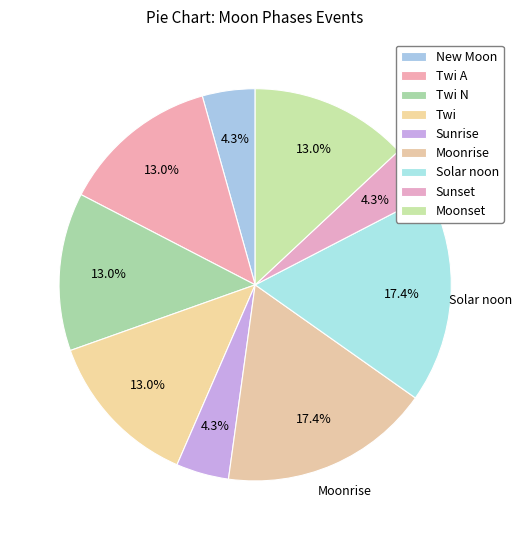

To the nearest percent, what percentage of the pie is Moonrise?

17%